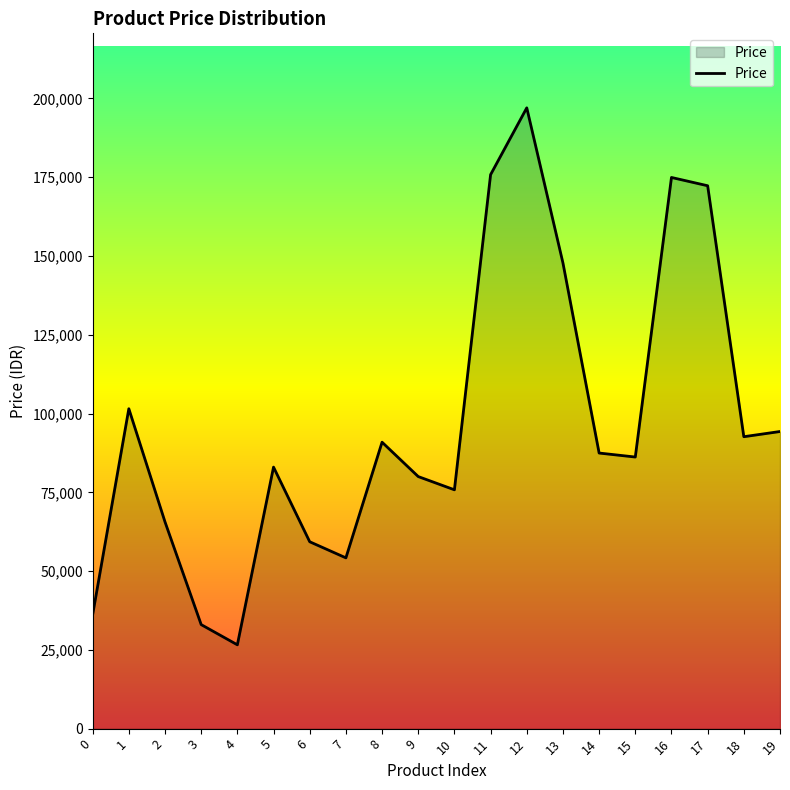

Reading left to right, extract all data points from this chart.

36177	101529	65610	33015	26600	83000	59310	54200	90909	79999	75800	175824	197030	147800	87465	86200	174930	172300	92650	94300